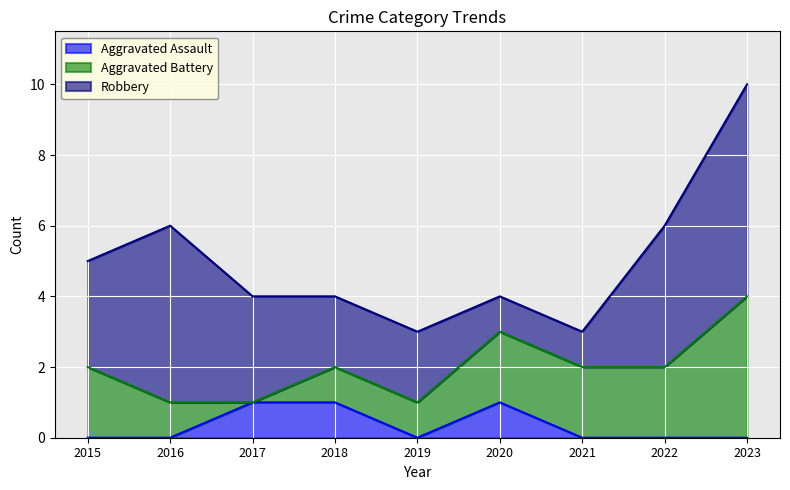

At which category is the sum across all series the highest?

2023